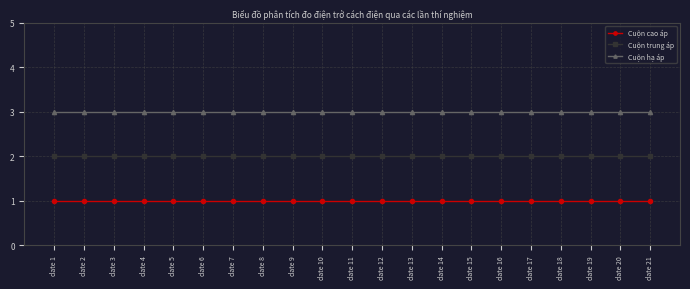

What is the value of the Cuộn trung áp point at the 7th from the left?

2